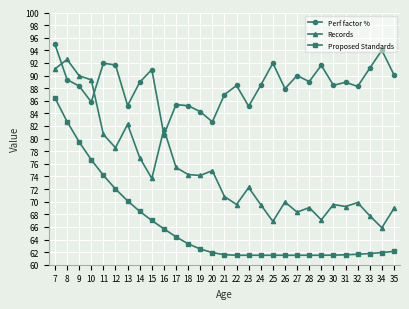

How many categories are shown in the chart?

29